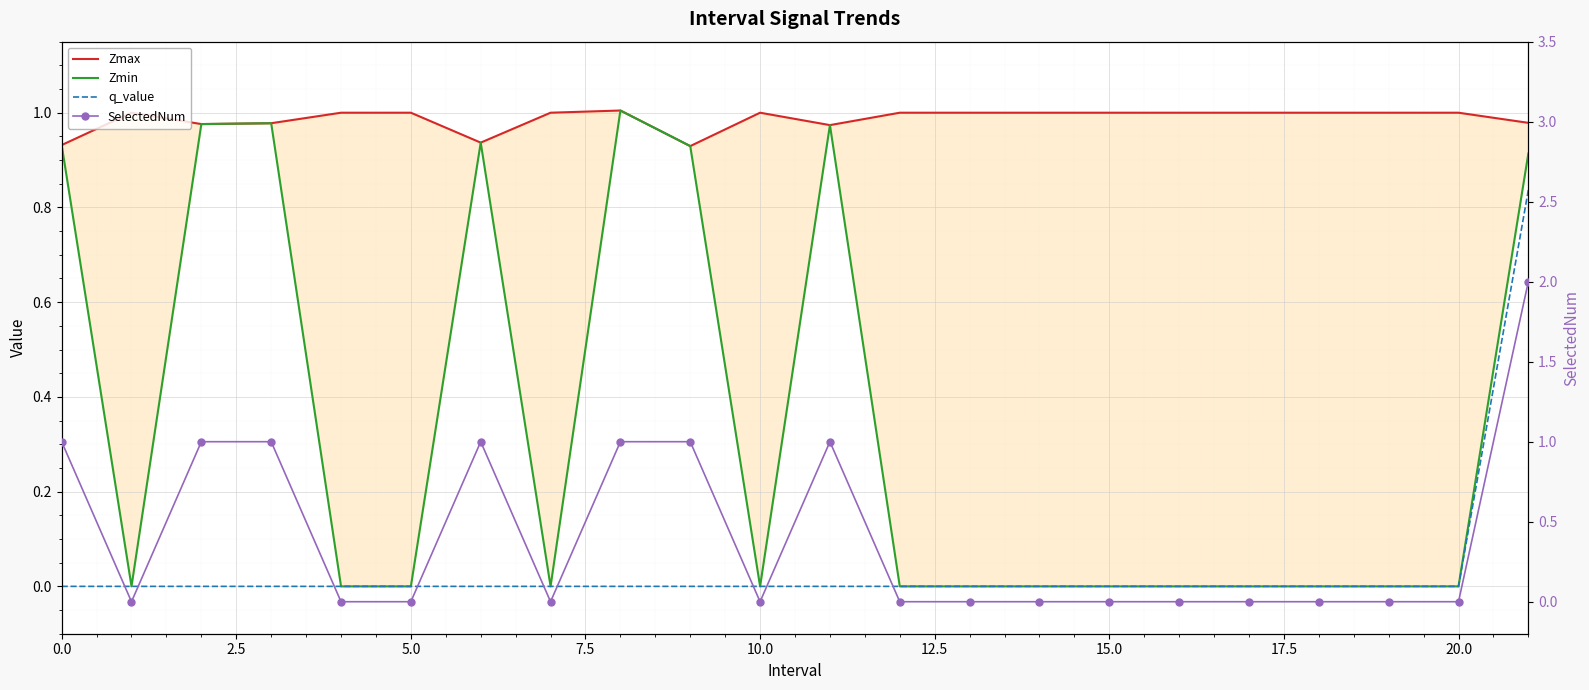

Is it true that Zmax equals 1.0 at 14?

True